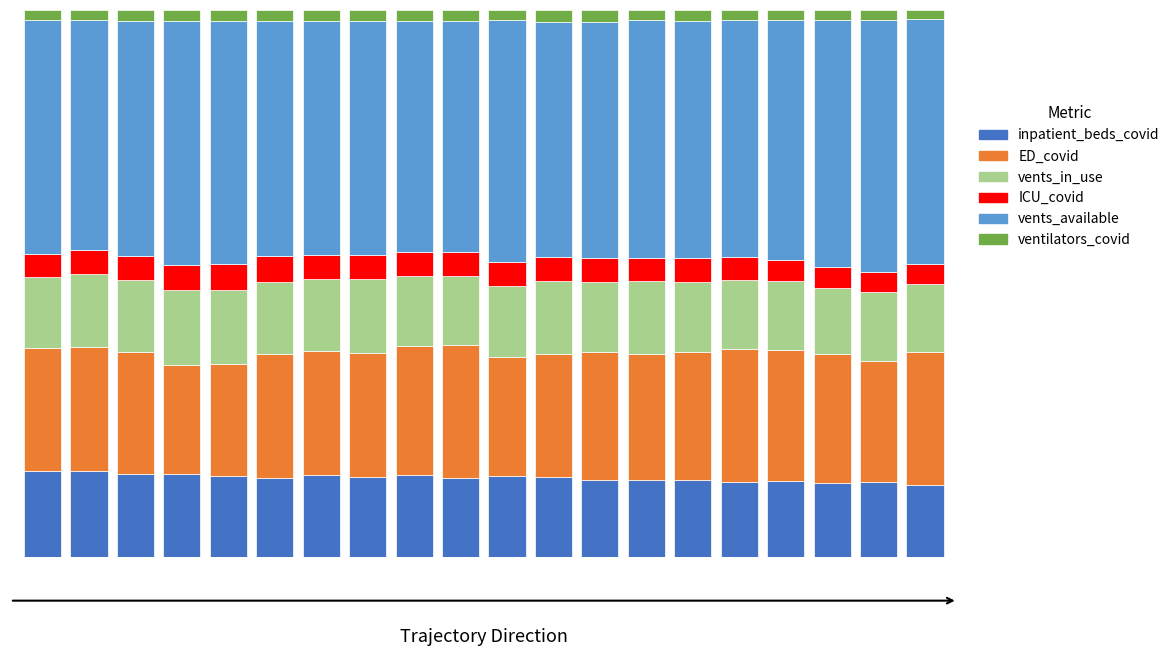

Does the chart contain any negative values?

No